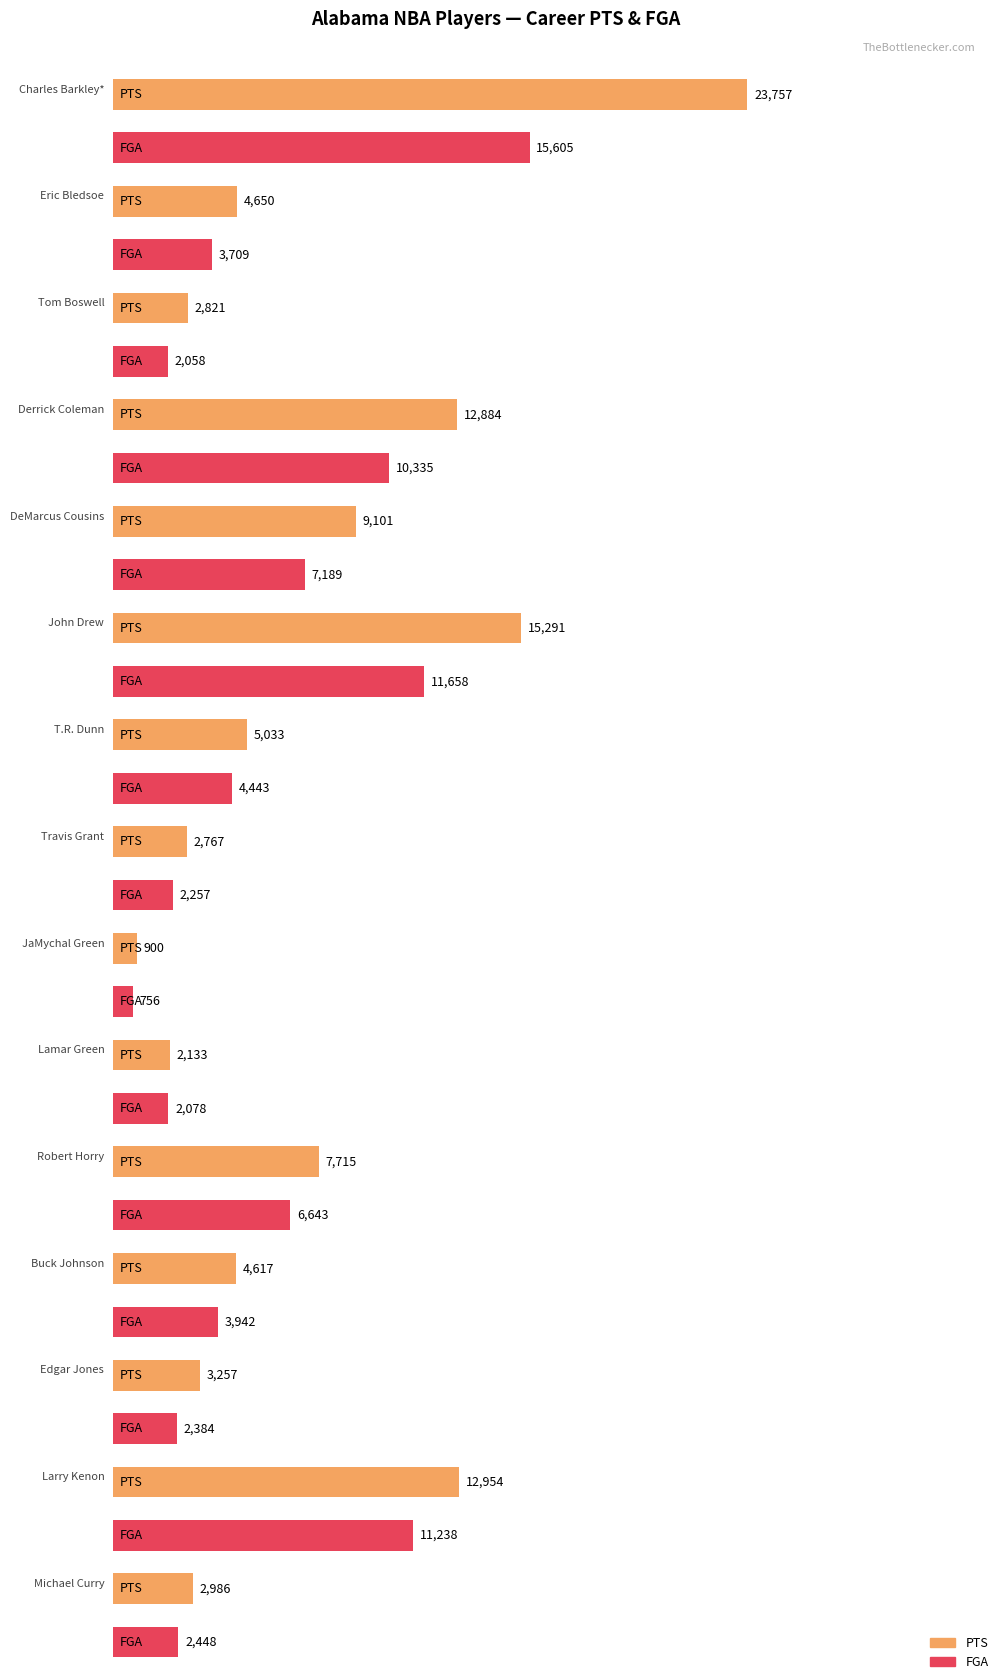

Is the value of PTS at John Drew greater than the value of FGA at DeMarcus Cousins?

Yes